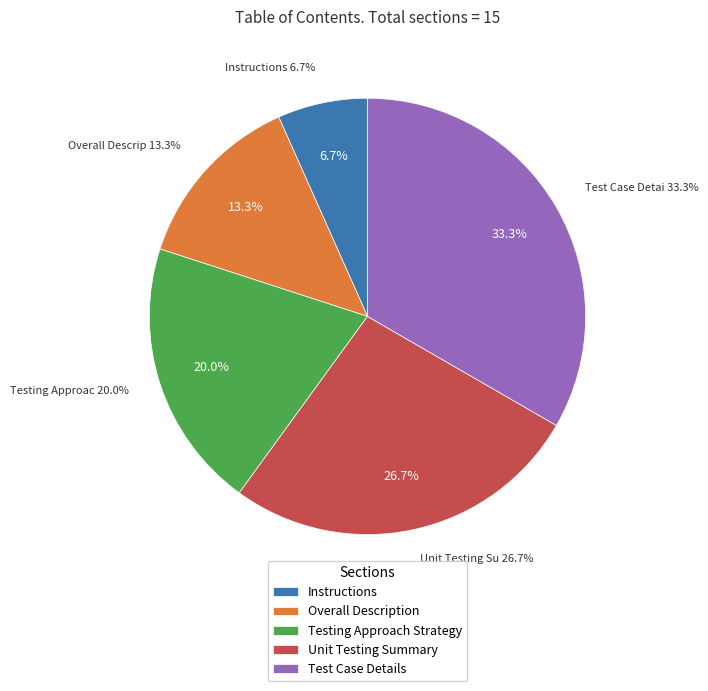

To the nearest percent, what percentage of the pie is Instructions?

7%